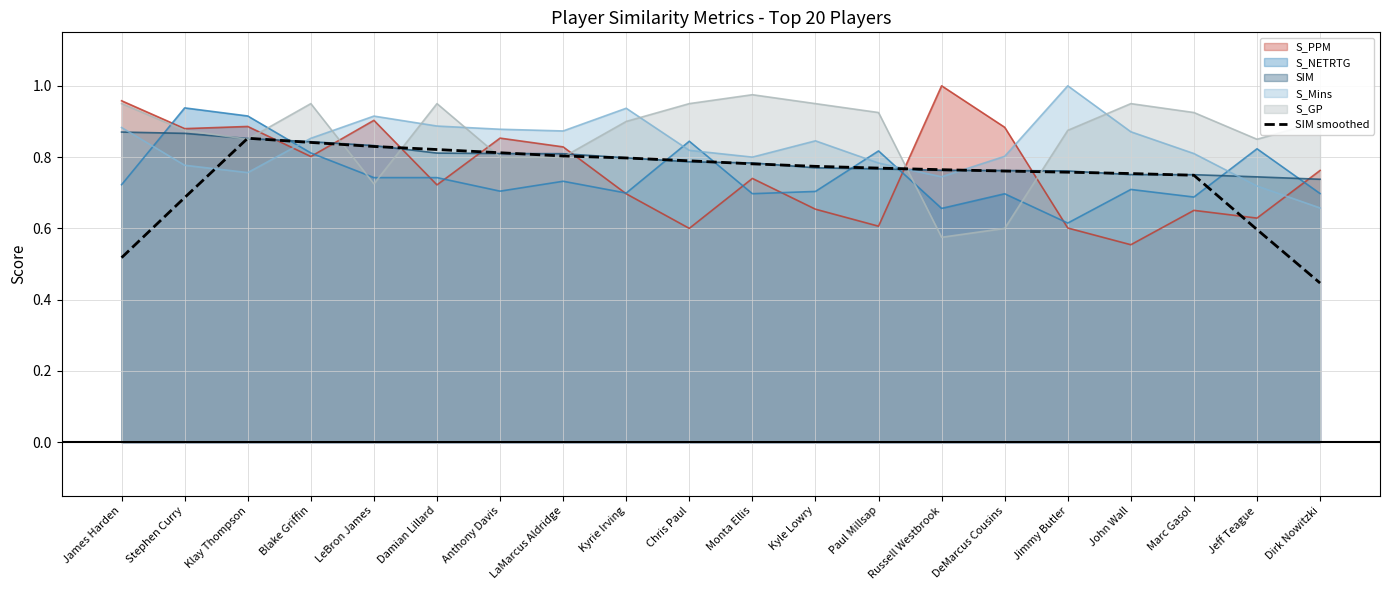

Where is the data nearest to the value 0?

Dirk Nowitzki